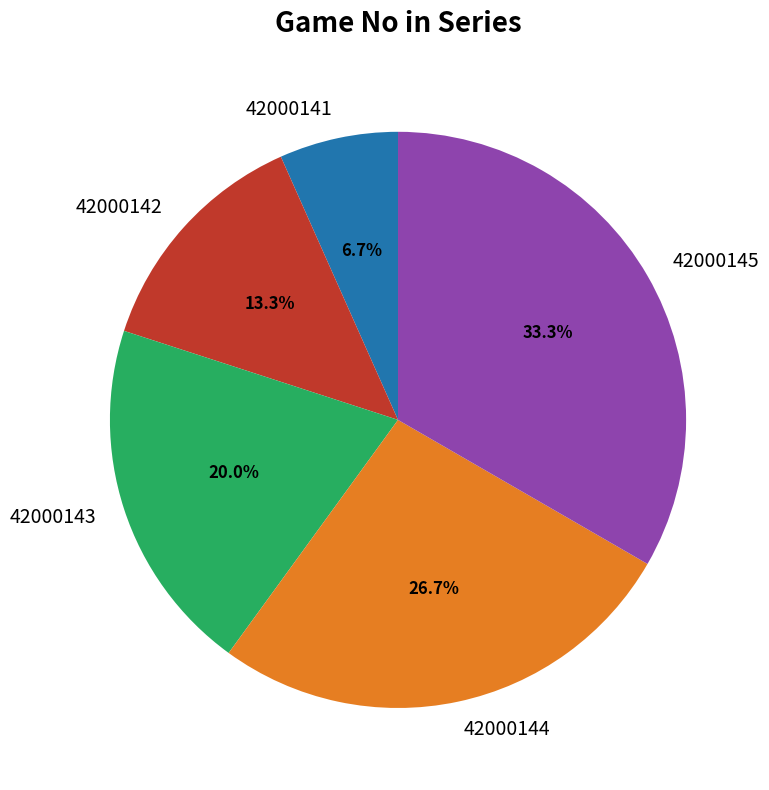

How many slices are in this pie chart?

5